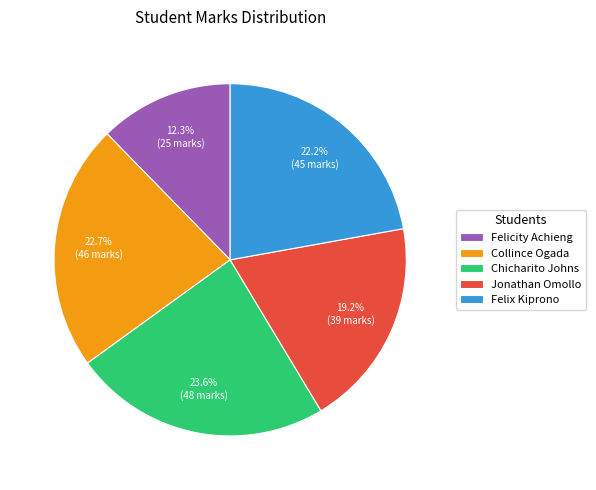

What is the smallest slice in the pie chart?

Felicity Achieng